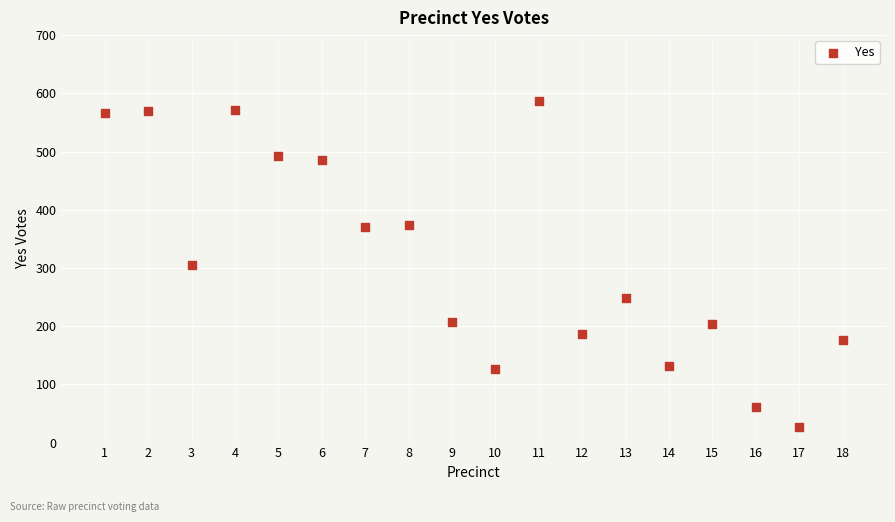

What is the range of Y values (max minus min)?

559